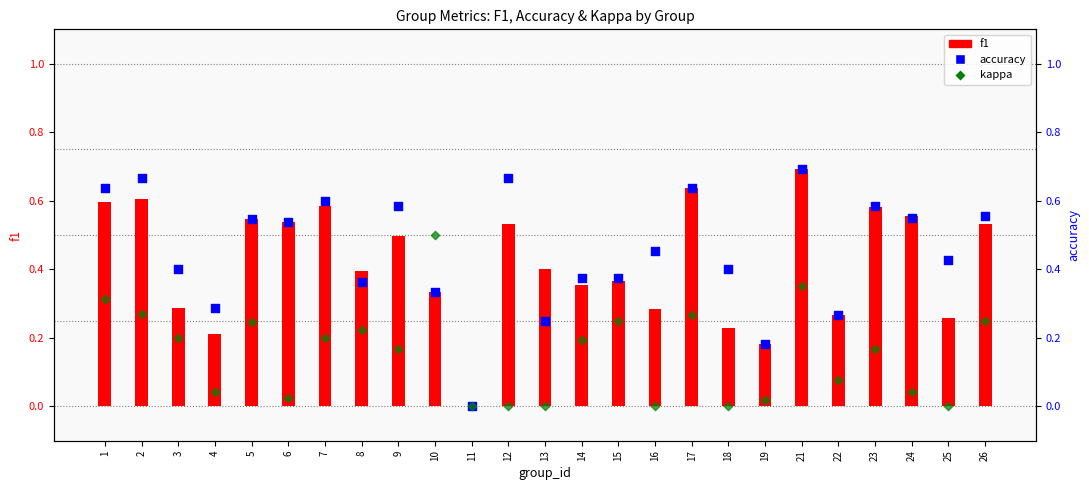

Which series has the largest total across all categories?

accuracy